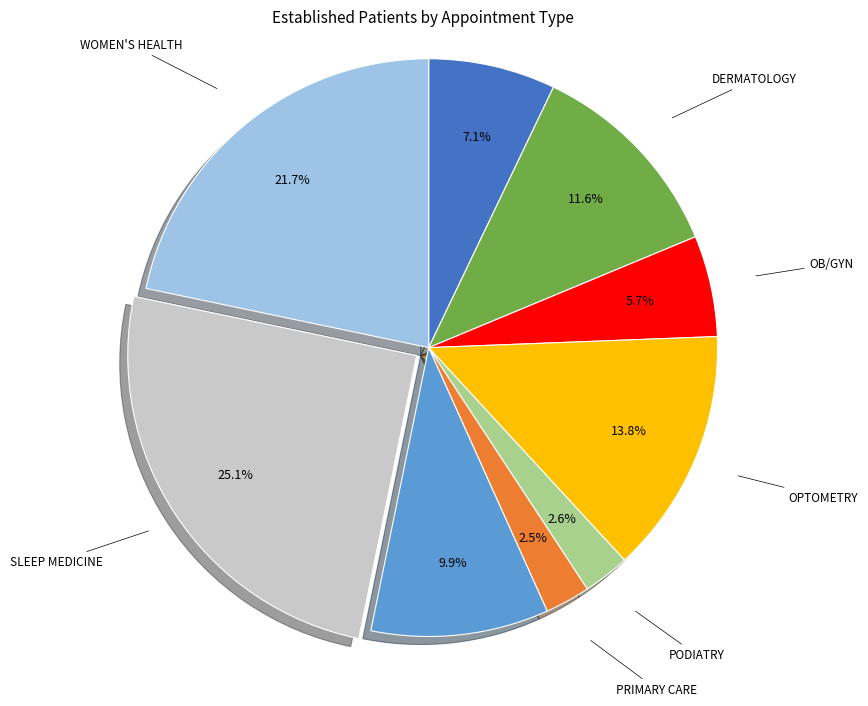

What is the ratio of the value at PODIATRY to the value at DERMATOLOGY?

0.2